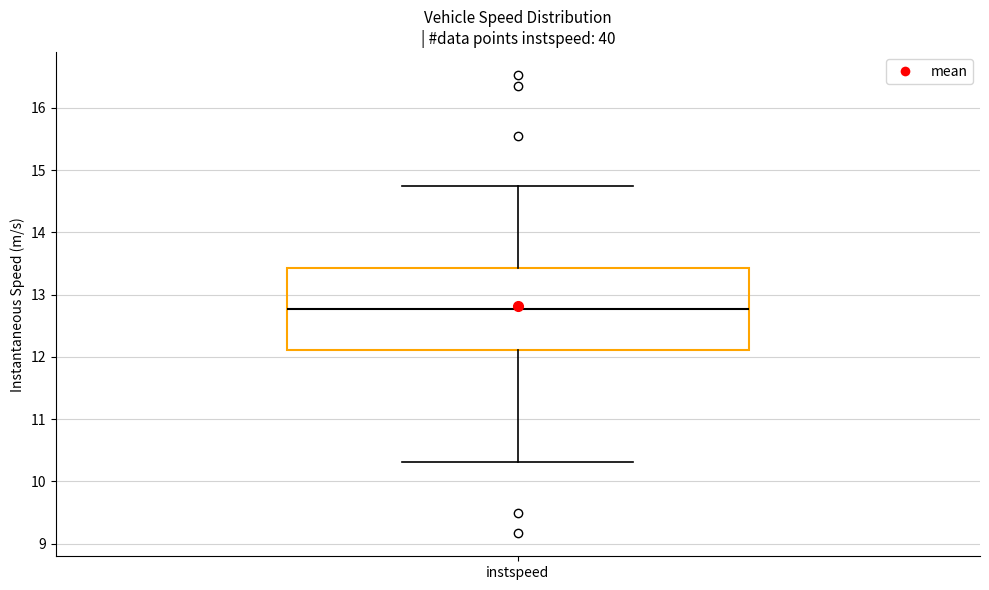

Where is the upper edge of the box for instspeed on the y-axis? The values are not printed on the chart, so give them approximately, as read against the axis.

13.4